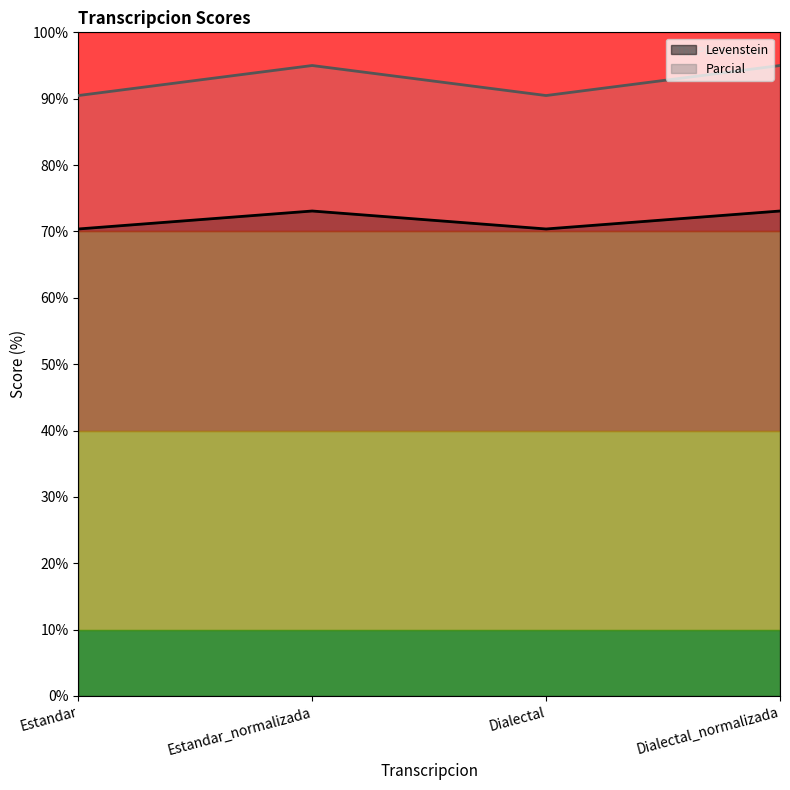

Between Estandar and Dialectal, which is larger?

Estandar